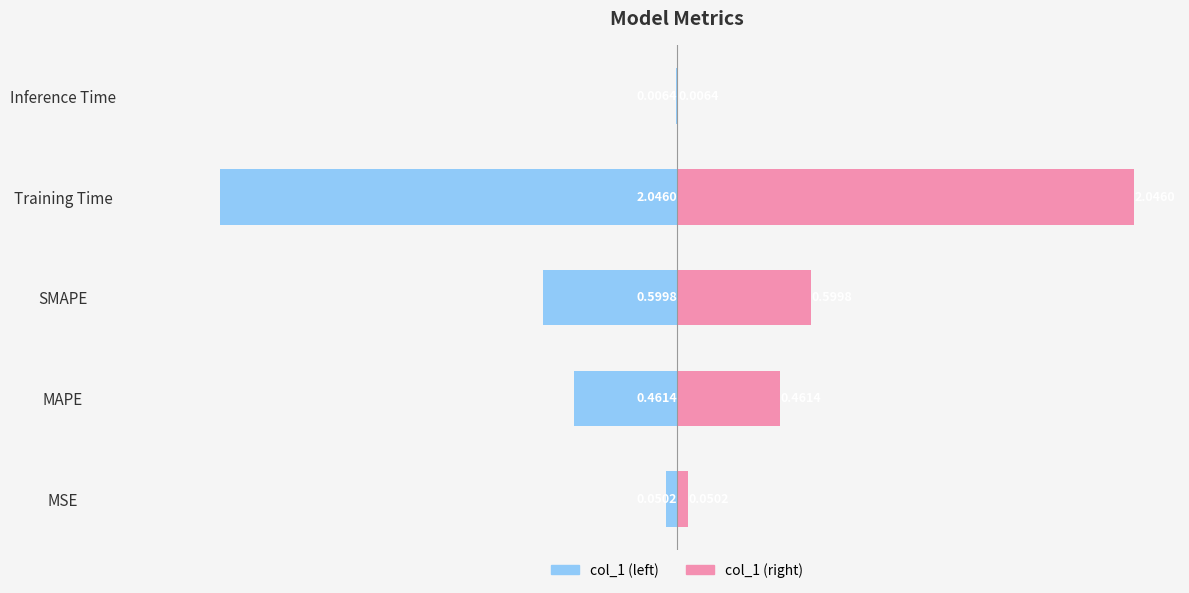

What is the value of the col_1 (right) bar at the 1st from the left?

0.1